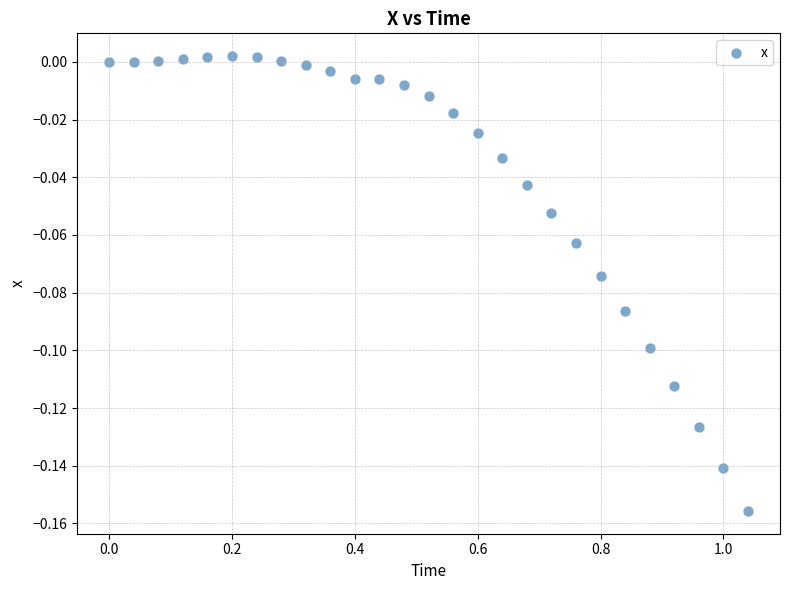

What is the range of X values (max minus min)?

1.0